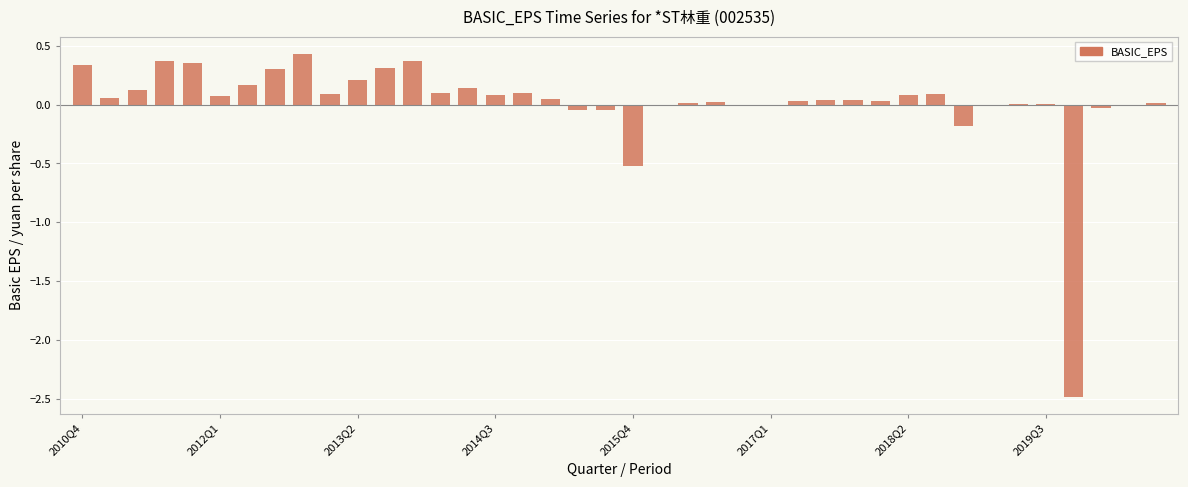

What is the sum of all values?

0.7